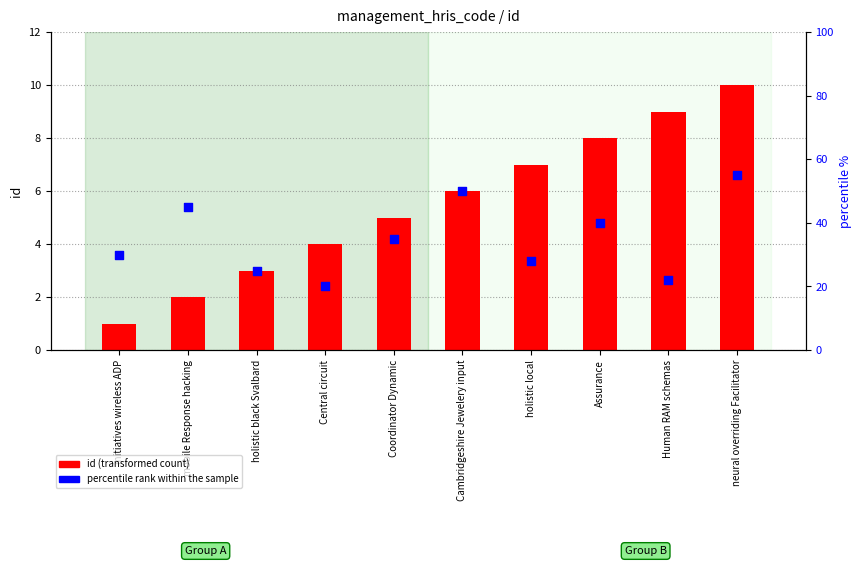

What is the change in value from Assurance to Human RAM schemas?

-18